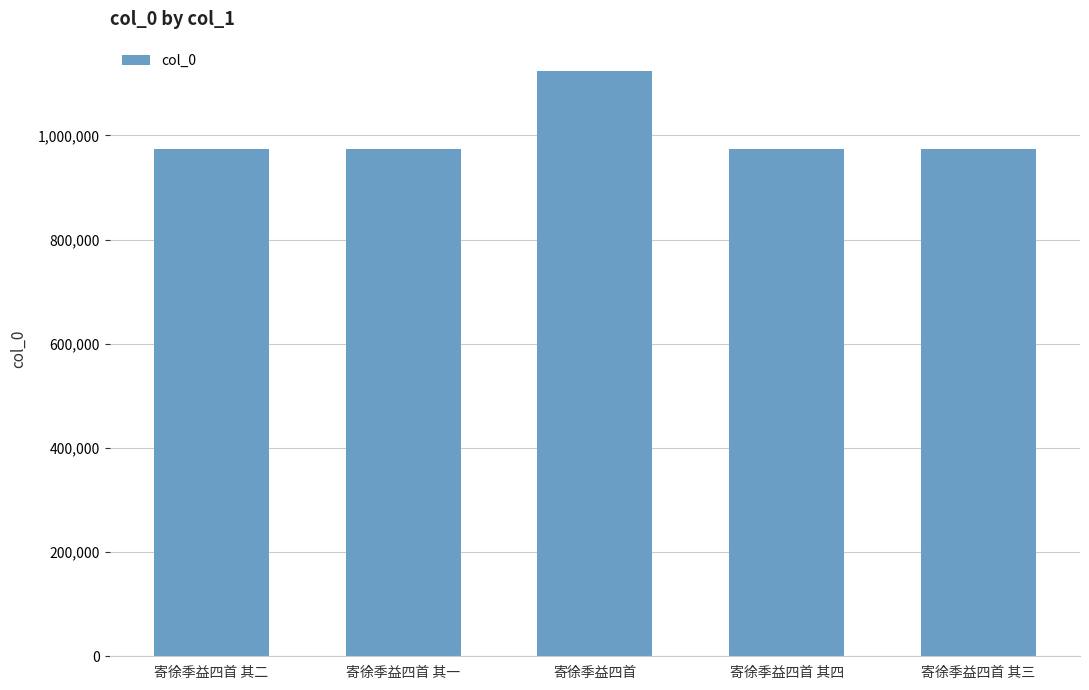

What position from the left is 寄徐季益四首 其三?

5